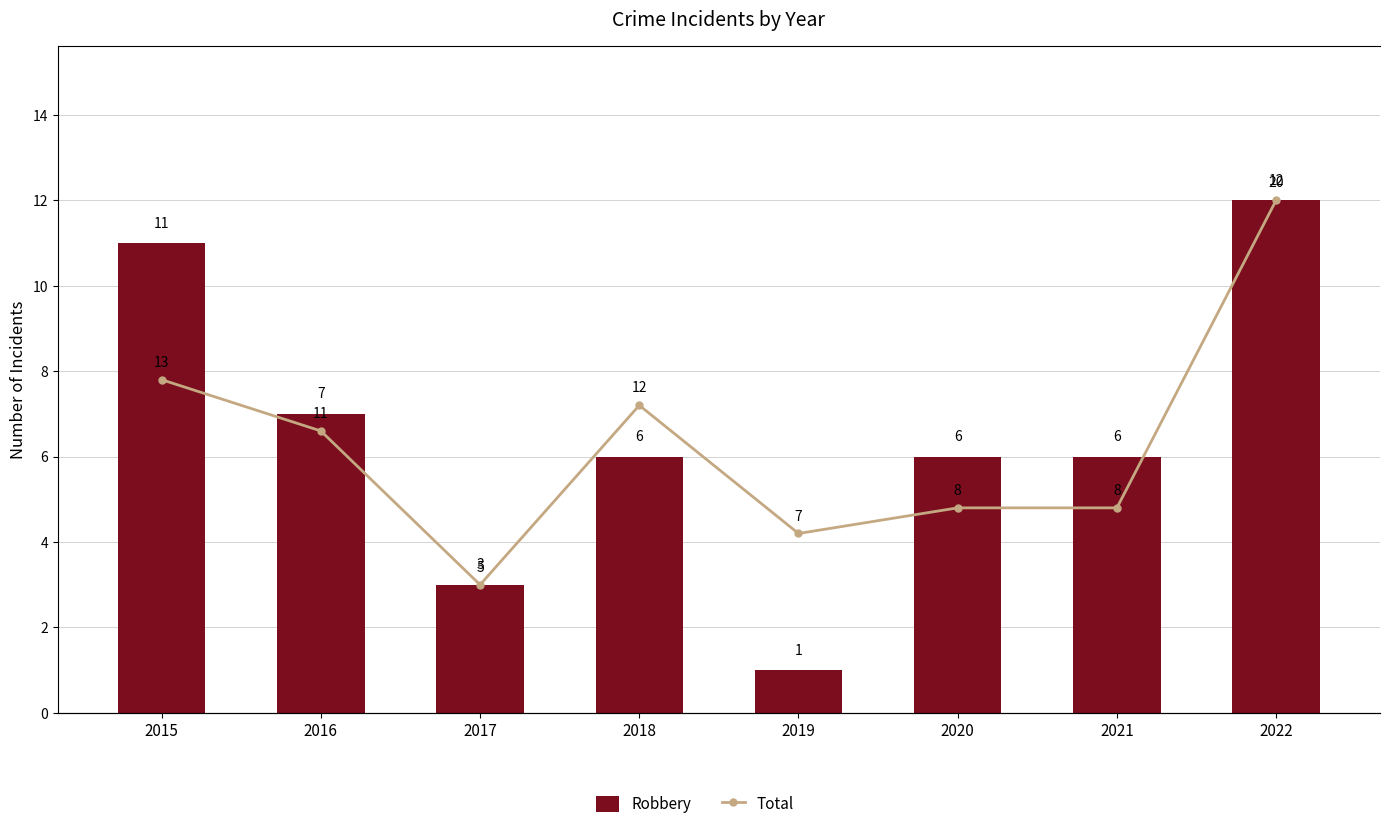

How many groups of bars are there?

8